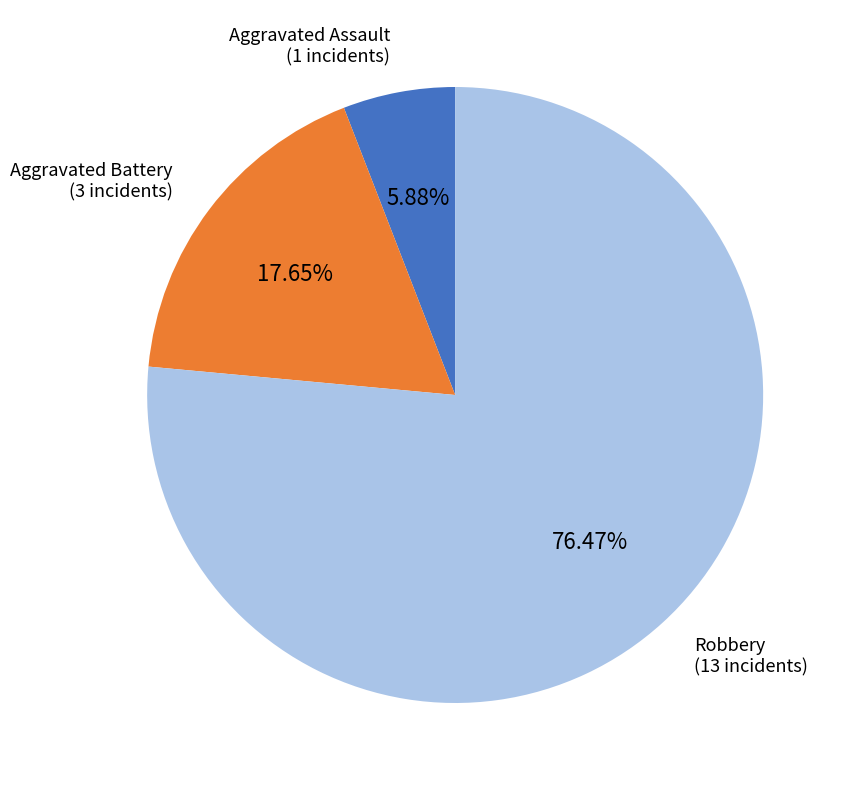

What percentage do Aggravated Battery and Aggravated Assault together represent?

23.5%